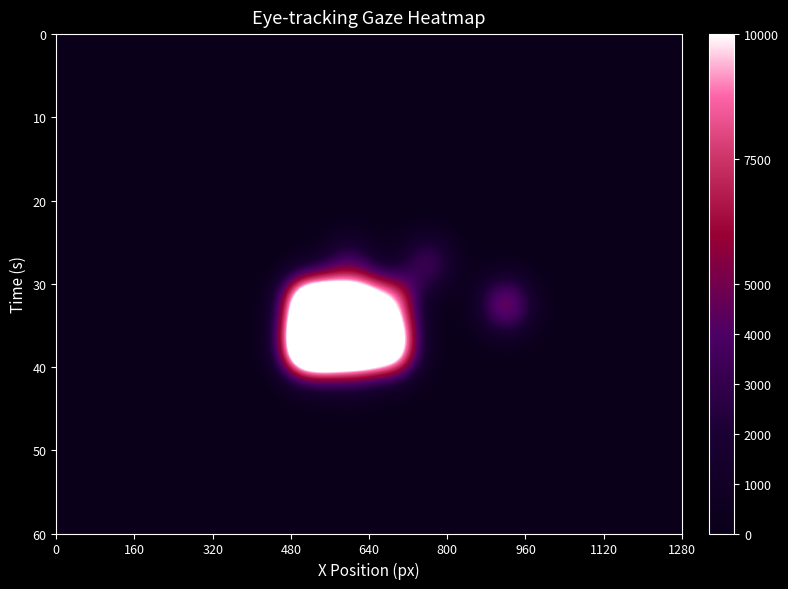

At how many categories does at least one series exceed 8633?

3